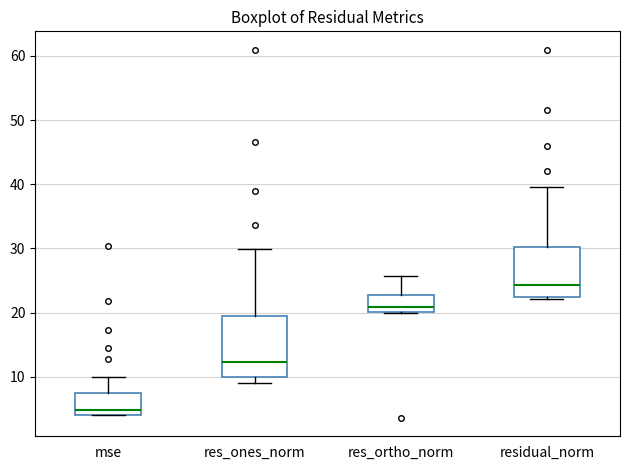

Which box's median line is the highest?

residual_norm